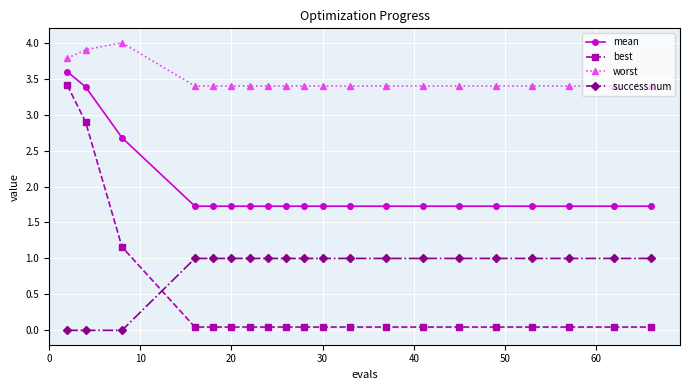

What are all the series names shown in the legend?

mean, best, worst, success num